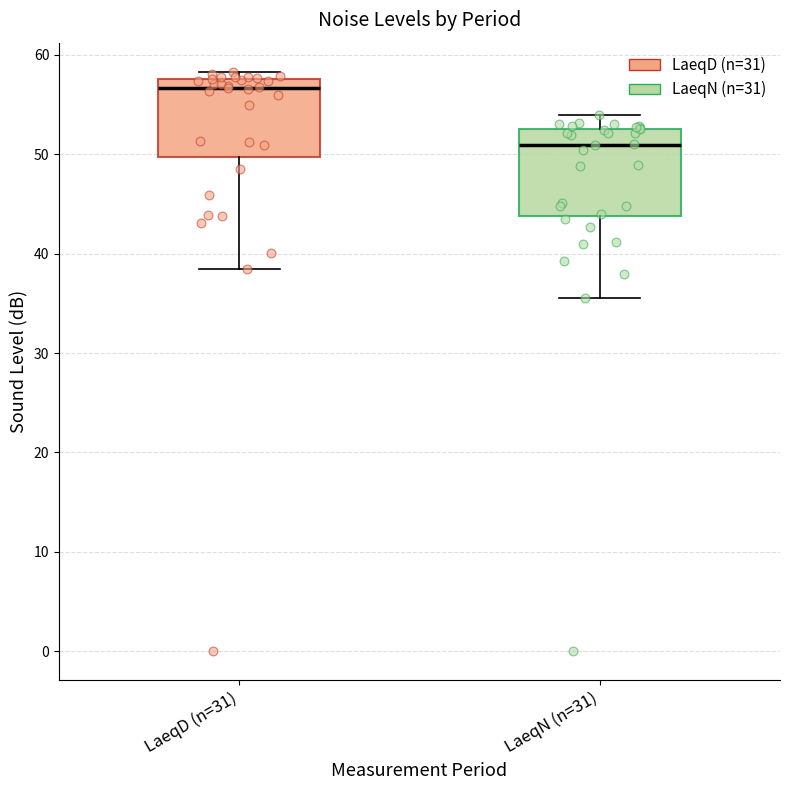

Which box's median line is the highest?

LaeqD (n=31)